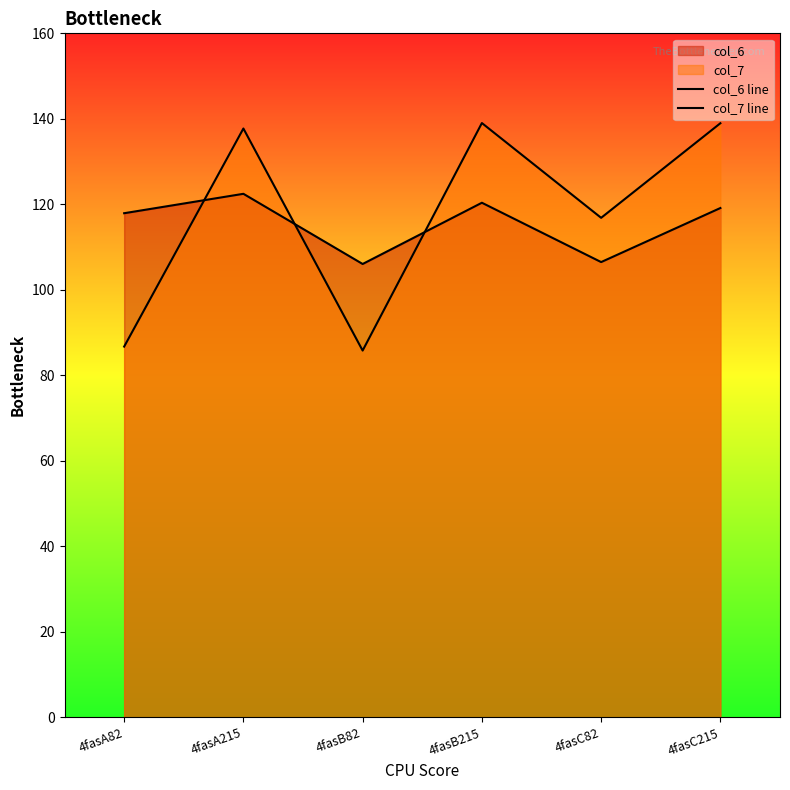

What is the average value of the col_6 line series?

115.4